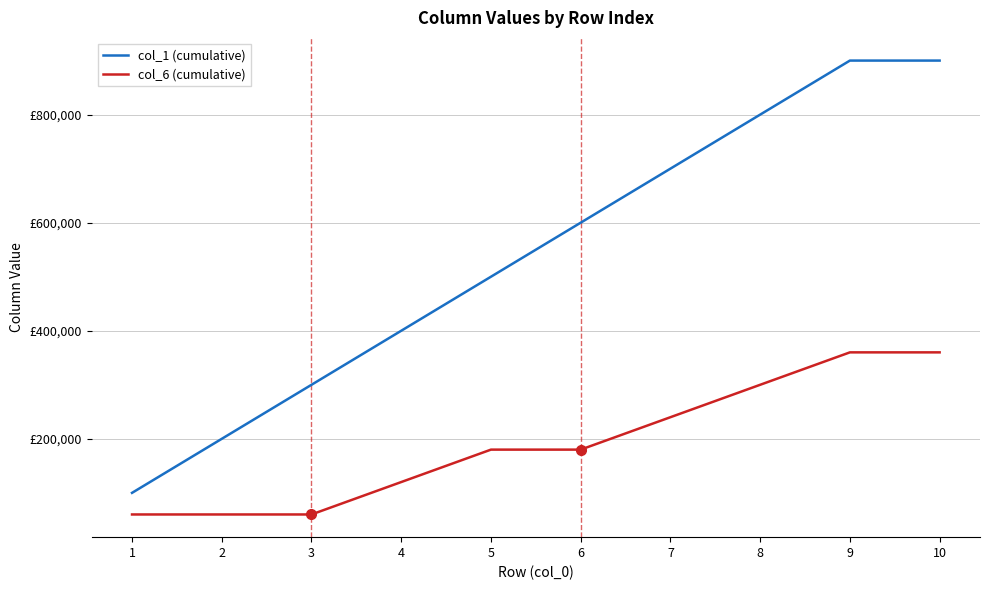

True or false: col_6 (cumulative) has more than 0 points higher than both neighbors.

False